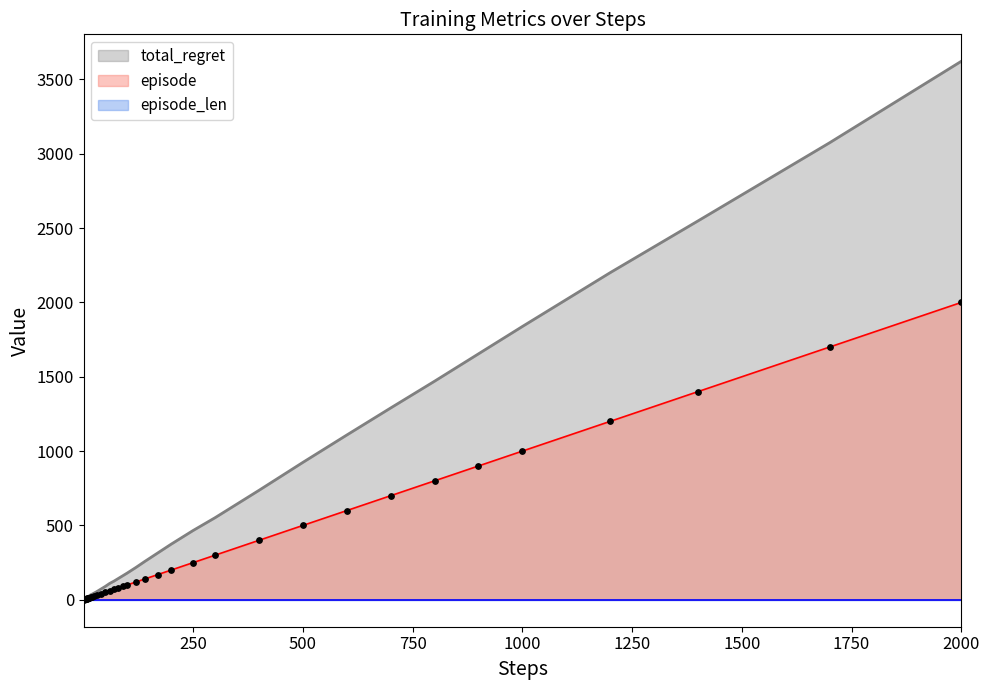

At which label does episode reach its peak?

2000